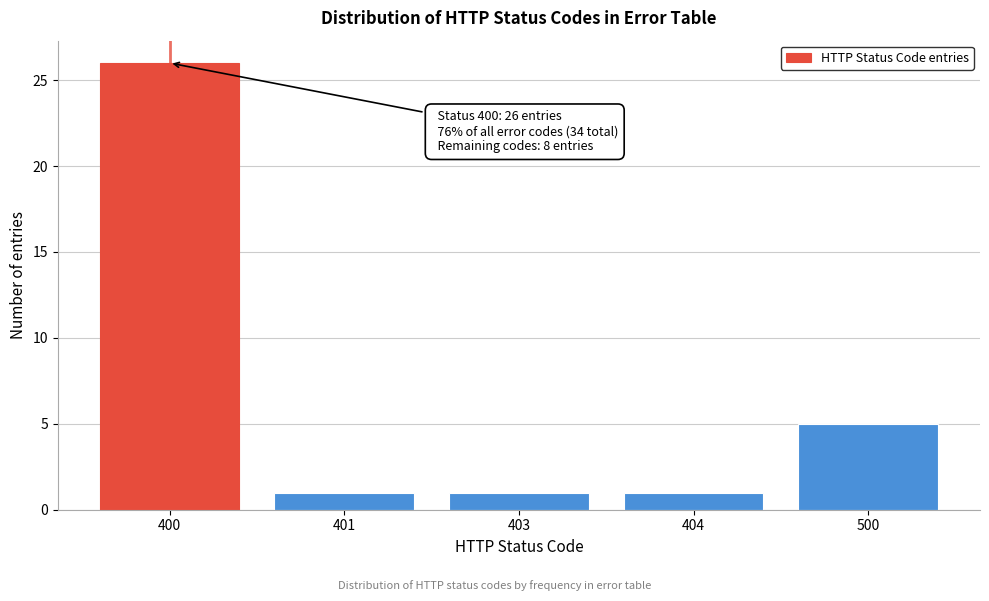

Reading left to right, list all the values displayed in this chart.

26	1	1	1	5